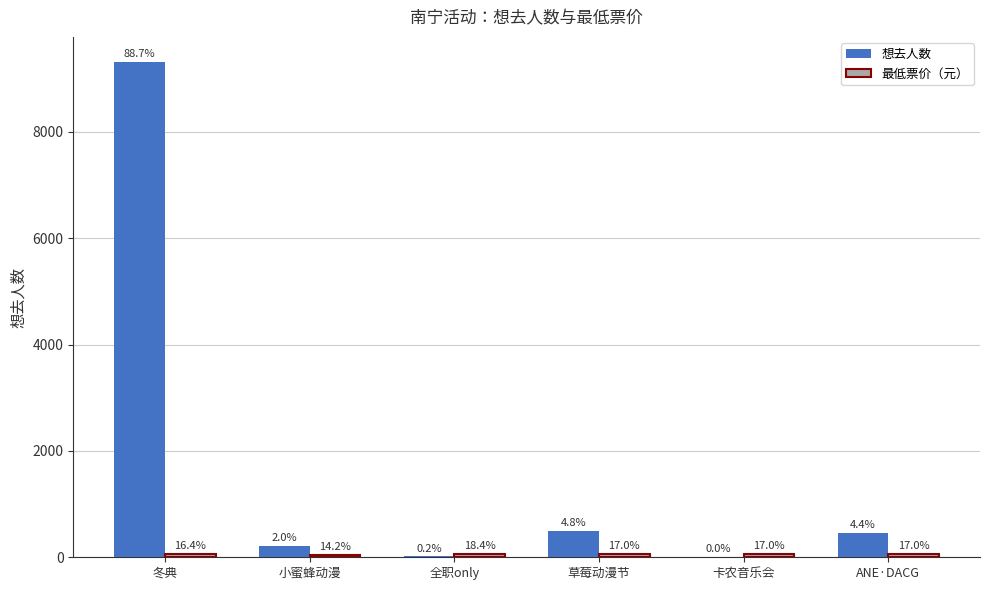

Where is 最低票价（元） nearest to the value 57?

冬典